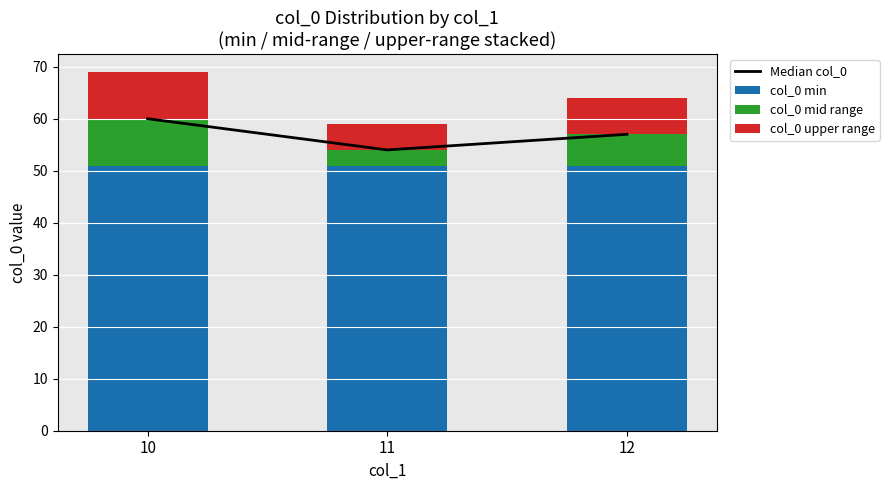

How many groups of bars are there?

3